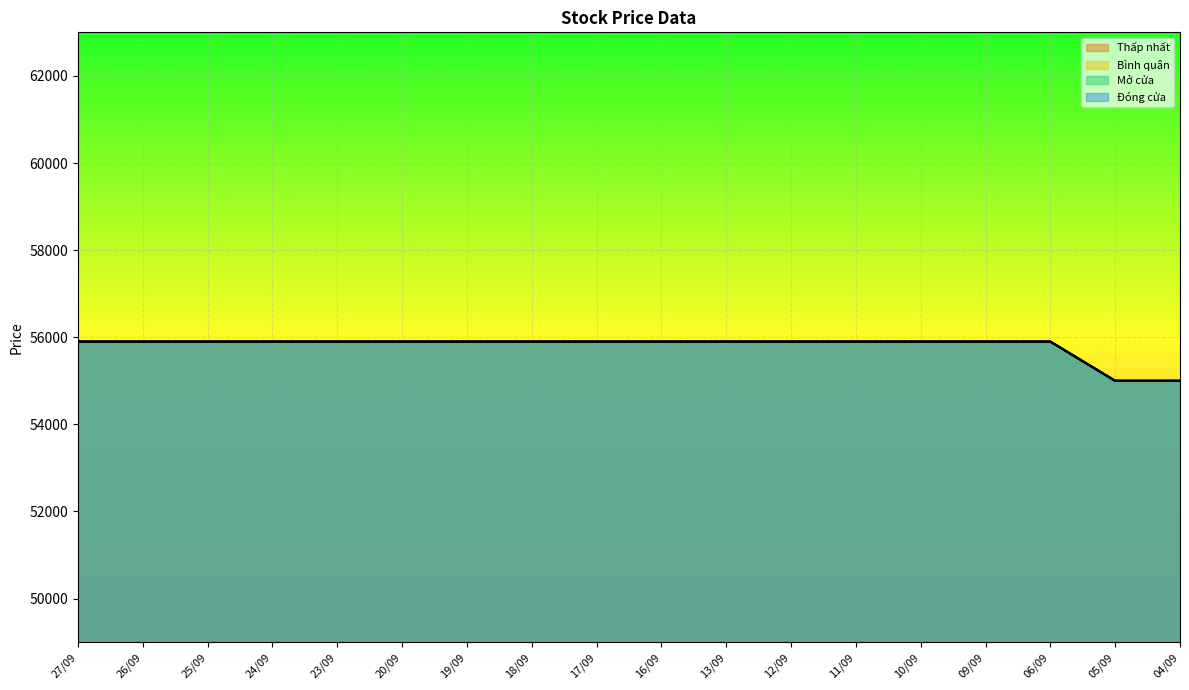

Reading left to right, list all the values displayed in this chart.

Thấp nhất: 27/09=55900	26/09=55900	25/09=55900	24/09=55900	23/09=55900	20/09=55900	19/09=55900	18/09=55900	17/09=55900	16/09=55900	13/09=55900	12/09=55900	11/09=55900	10/09=55900	09/09=55900	06/09=55900	05/09=55000	04/09=55000
Bình quân: 27/09=55900	26/09=55900	25/09=55900	24/09=55900	23/09=55900	20/09=55900	19/09=55900	18/09=55900	17/09=55900	16/09=55900	13/09=55900	12/09=55900	11/09=55900	10/09=55900	09/09=55900	06/09=55900	05/09=55000	04/09=55000
Mở cửa: 27/09=55900	26/09=55900	25/09=55900	24/09=55900	23/09=55900	20/09=55900	19/09=55900	18/09=55900	17/09=55900	16/09=55900	13/09=55900	12/09=55900	11/09=55900	10/09=55900	09/09=55900	06/09=55900	05/09=55000	04/09=55000
Đóng cửa: 27/09=55900	26/09=55900	25/09=55900	24/09=55900	23/09=55900	20/09=55900	19/09=55900	18/09=55900	17/09=55900	16/09=55900	13/09=55900	12/09=55900	11/09=55900	10/09=55900	09/09=55900	06/09=55900	05/09=55000	04/09=55000